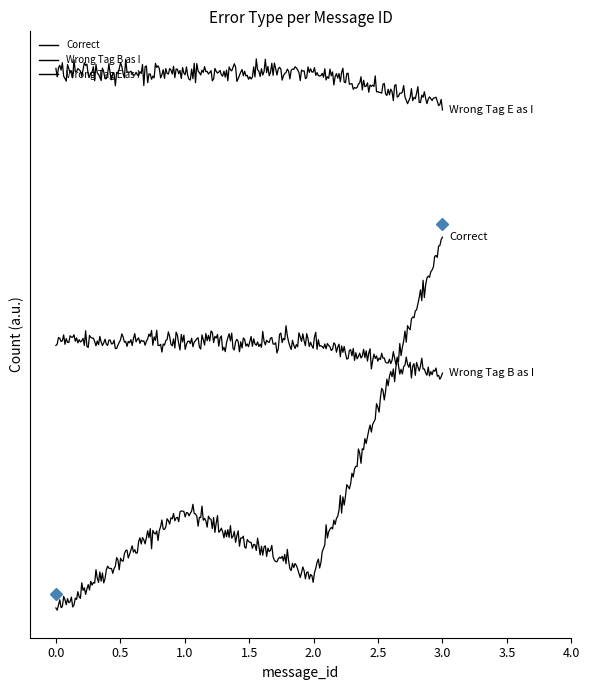

Is it true that Wrong_Tag_B_as_I equals 1 at 3?

True